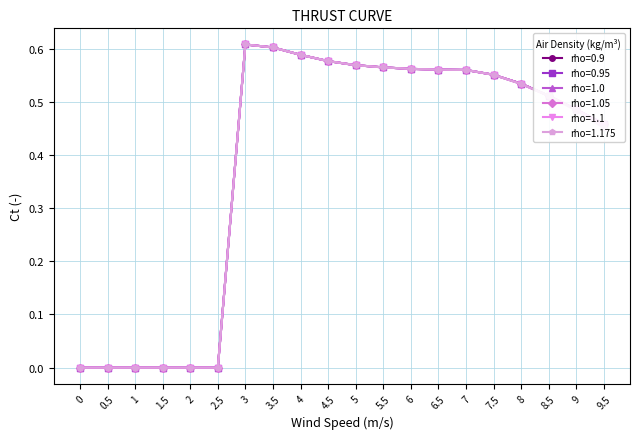

Does the chart have visible grid lines?

Yes